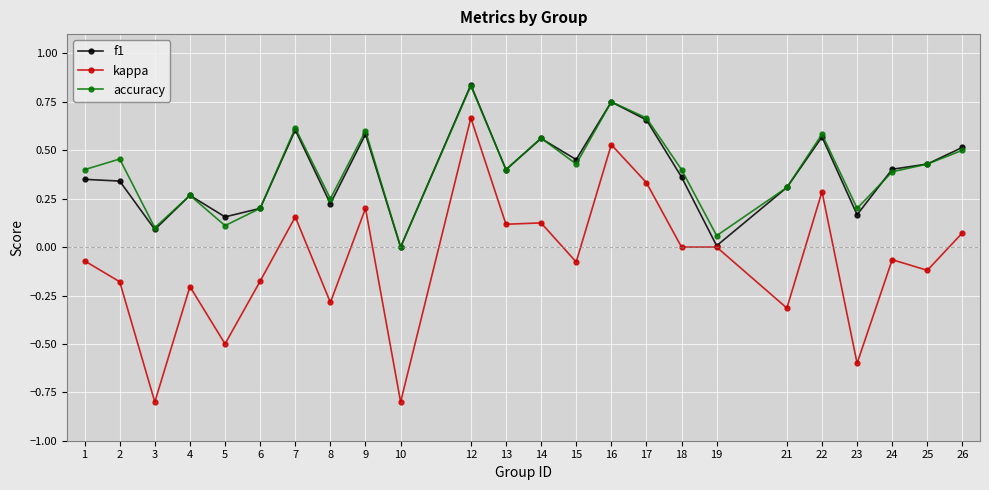

What is the total value across all series at 22?

1.4